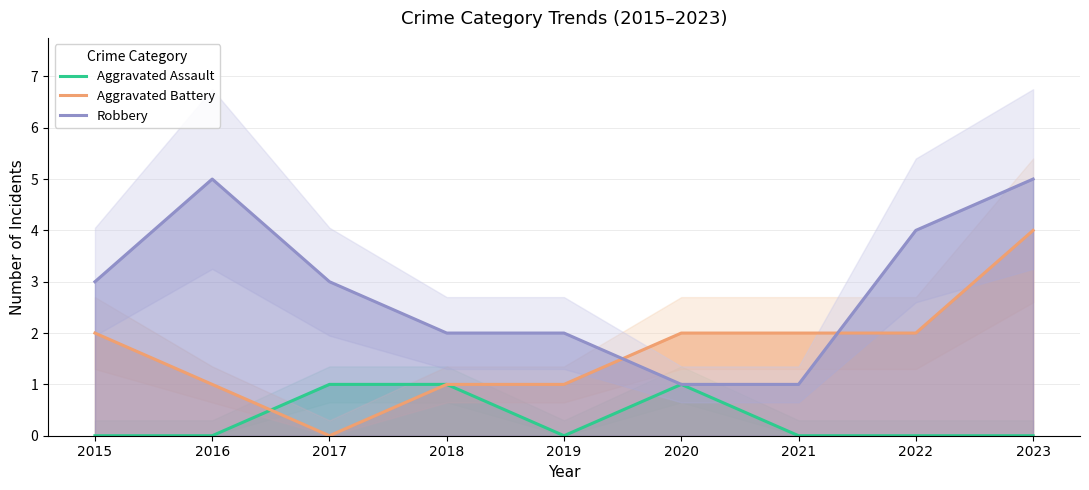

The value of Aggravated Assault at 2022 is 1. True or false?

False